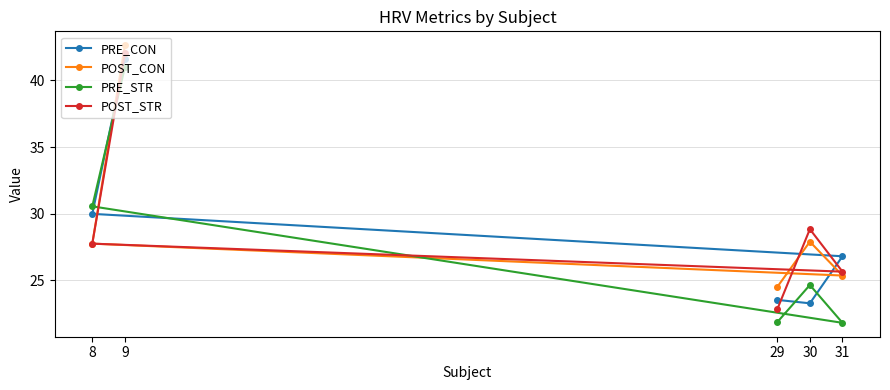

Reading left to right, transcribe all the data shown in this chart.

PRE_CON: 8=30.0	9=41.6	29=23.5	30=23.3	31=26.8
POST_CON: 8=27.7	9=42.6	29=24.5	30=27.9	31=25.4
PRE_STR: 8=30.5	9=41.0	29=21.8	30=24.6	31=21.8
POST_STR: 8=27.7	9=42.1	29=22.8	30=28.8	31=25.6